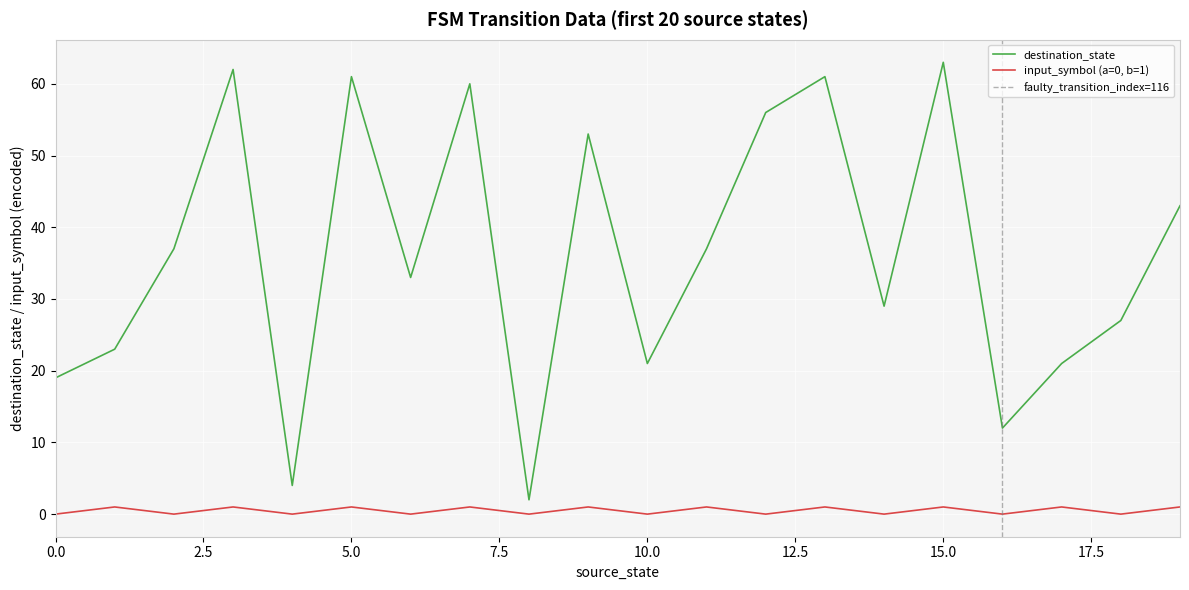

What is the sum of the input_symbol_ord values at 11 and 14?

1